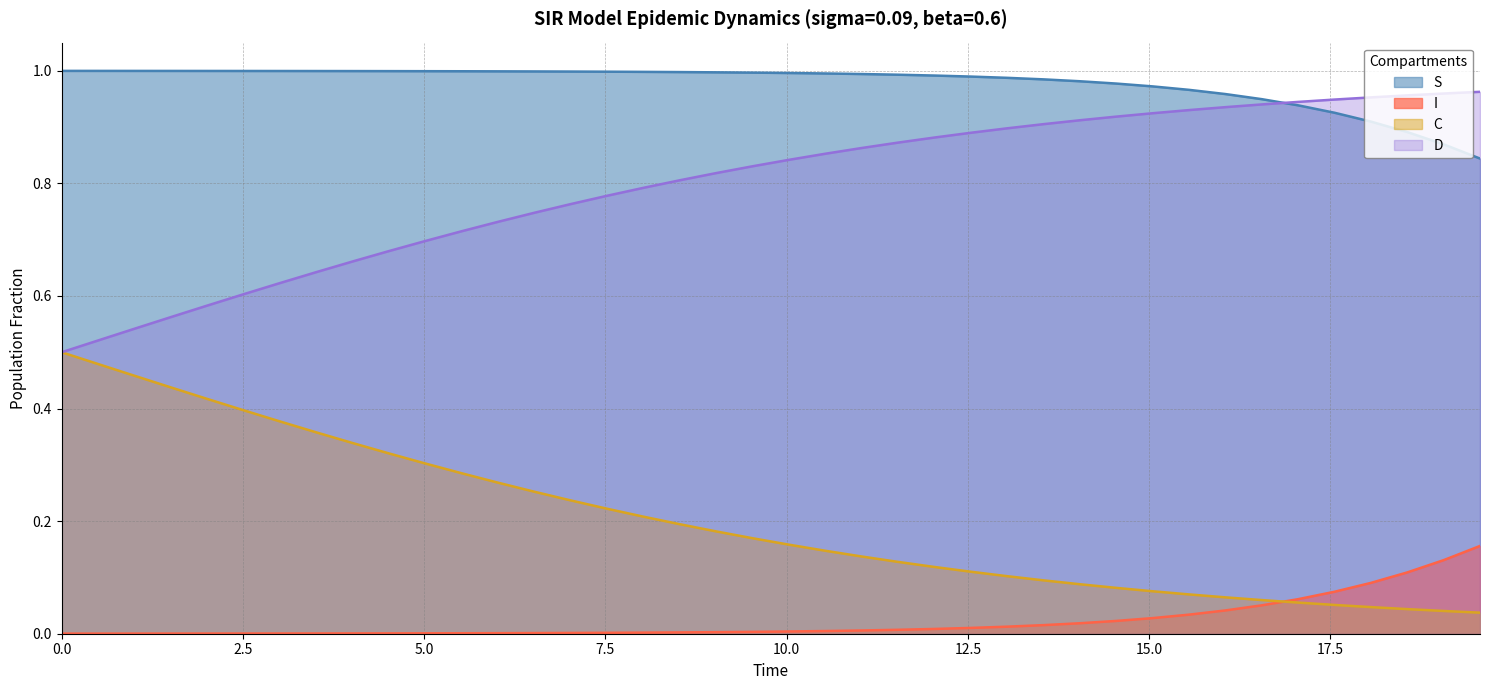

Which series has the largest total across all categories?

S